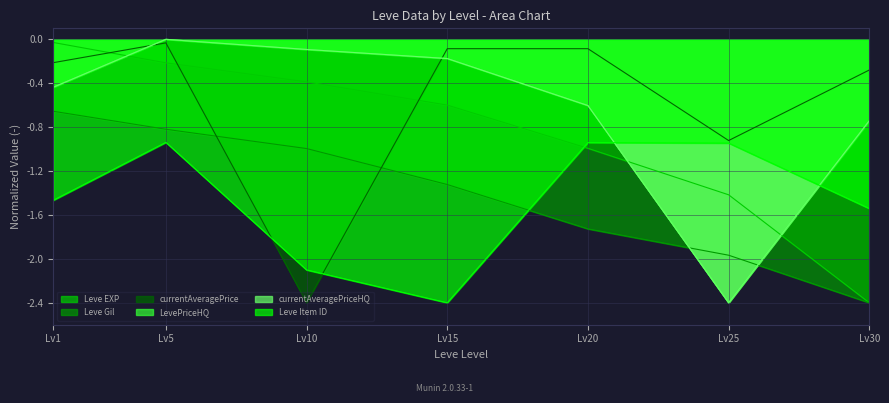

How many interior local peaks does the LevePriceHQ series have?

1